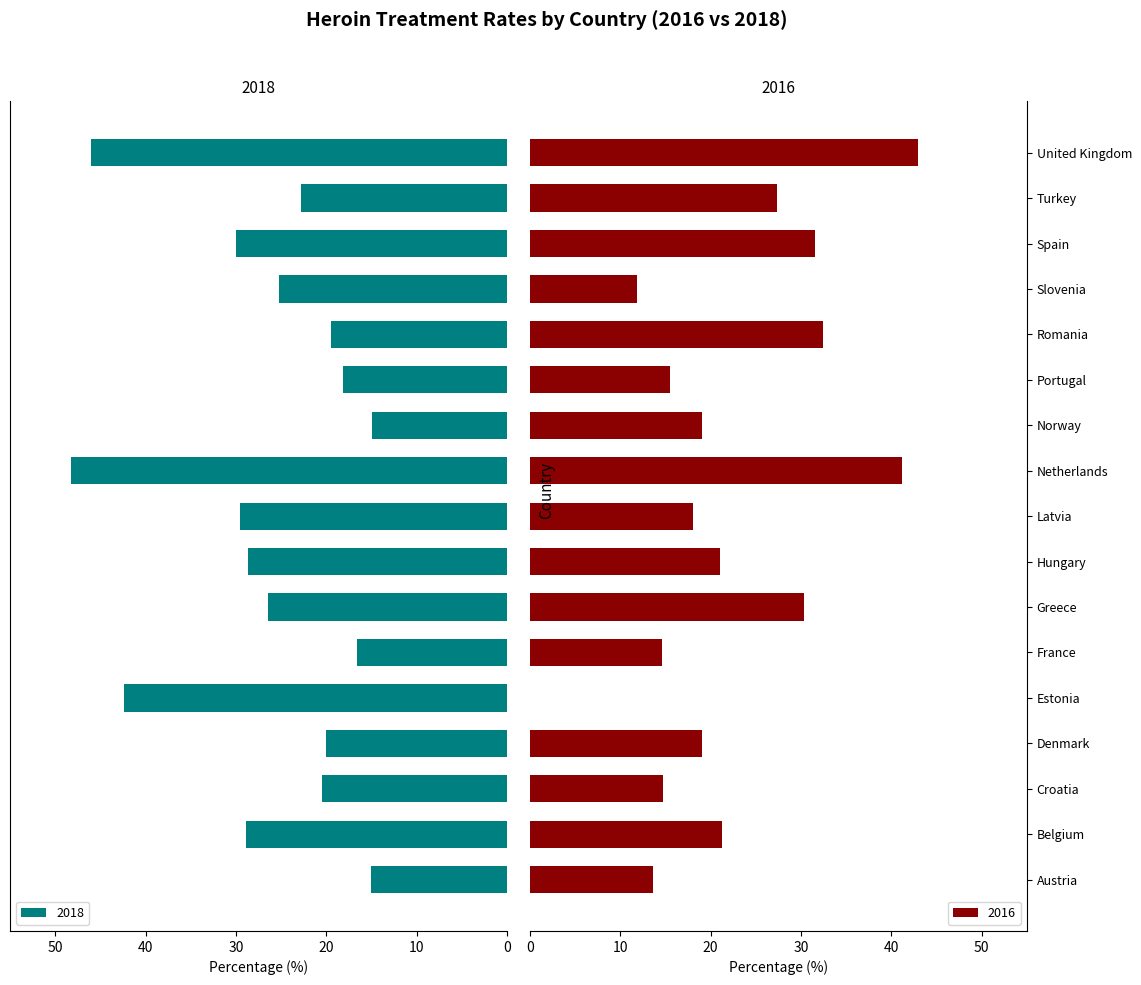

What is the maximum value shown in the chart?

48.3